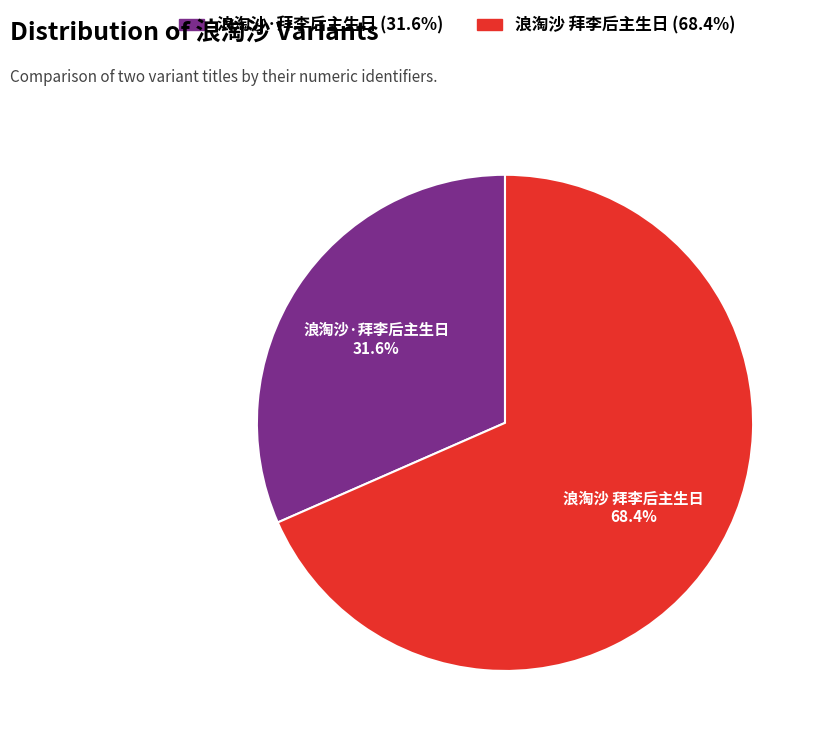

What is the smallest slice in the pie chart?

浪淘沙·拜李后主生日